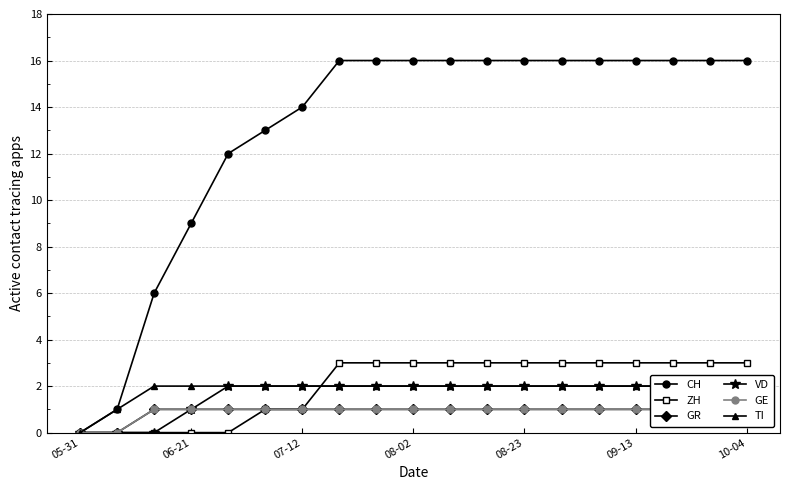

At which category is the sum across all series the highest?

7